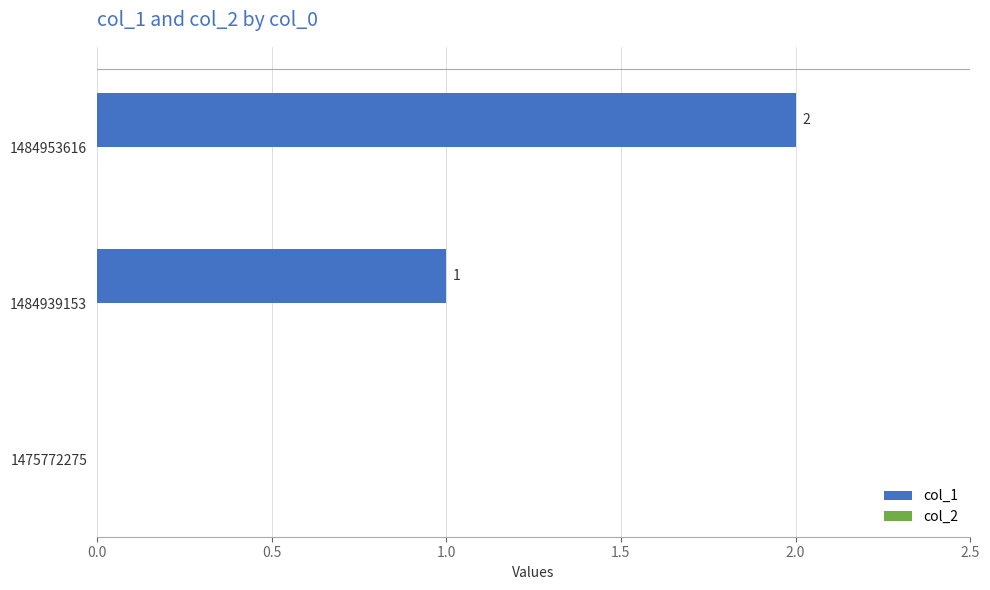

What is the sum of the values at 1484939153 and 1484953616?

3